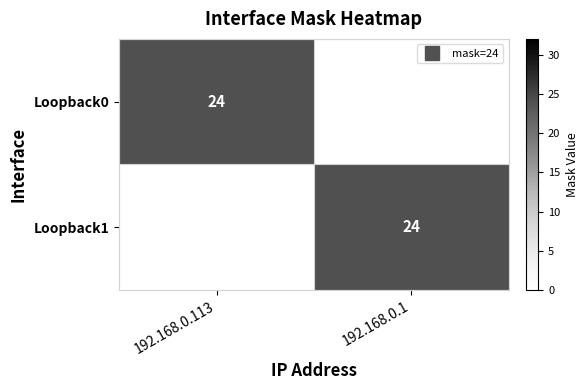

At which category does the chart reach its minimum across all series?

192.168.0.1